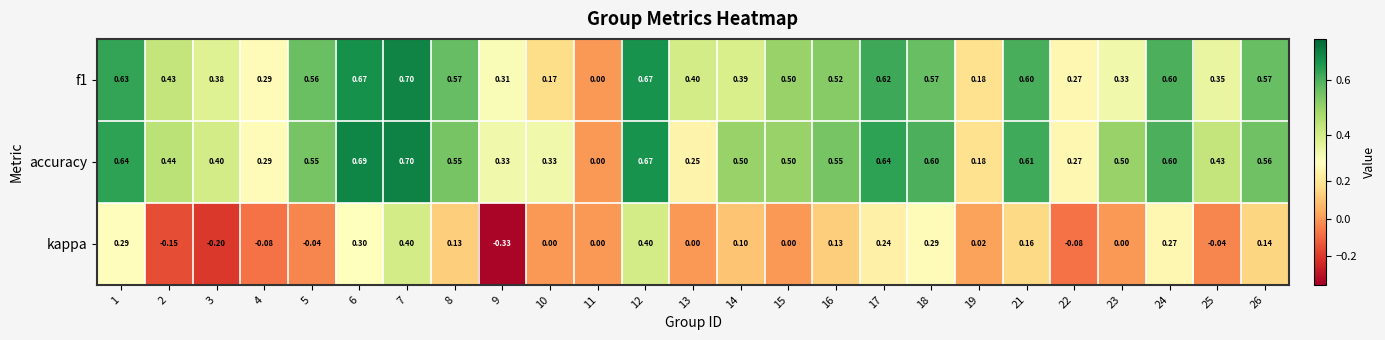

Is the value of accuracy at 4 greater than the value of f1 at 15?

No